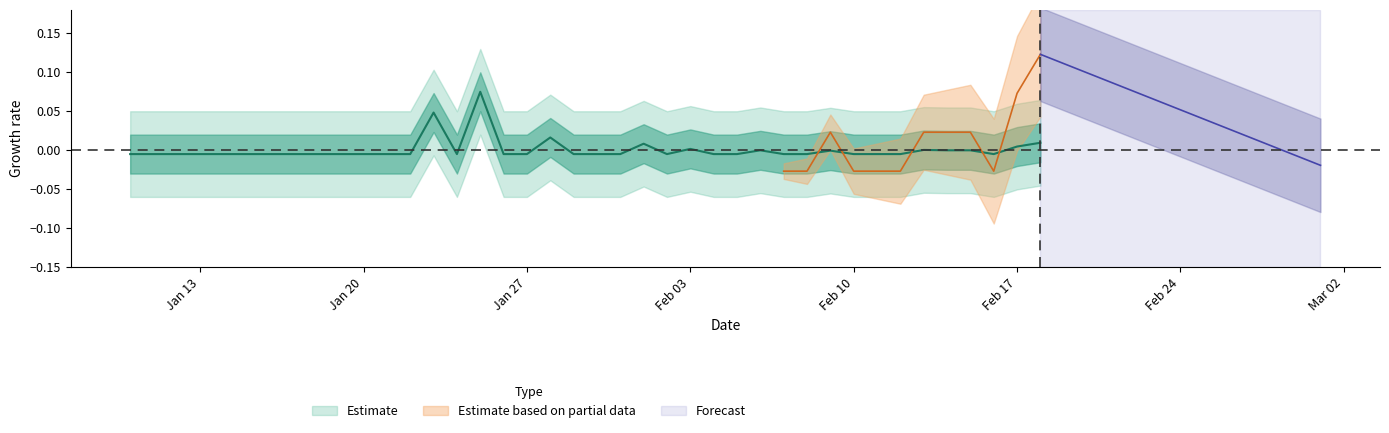

How many interior local valleys (lower than both neighbors) does the data have?

3